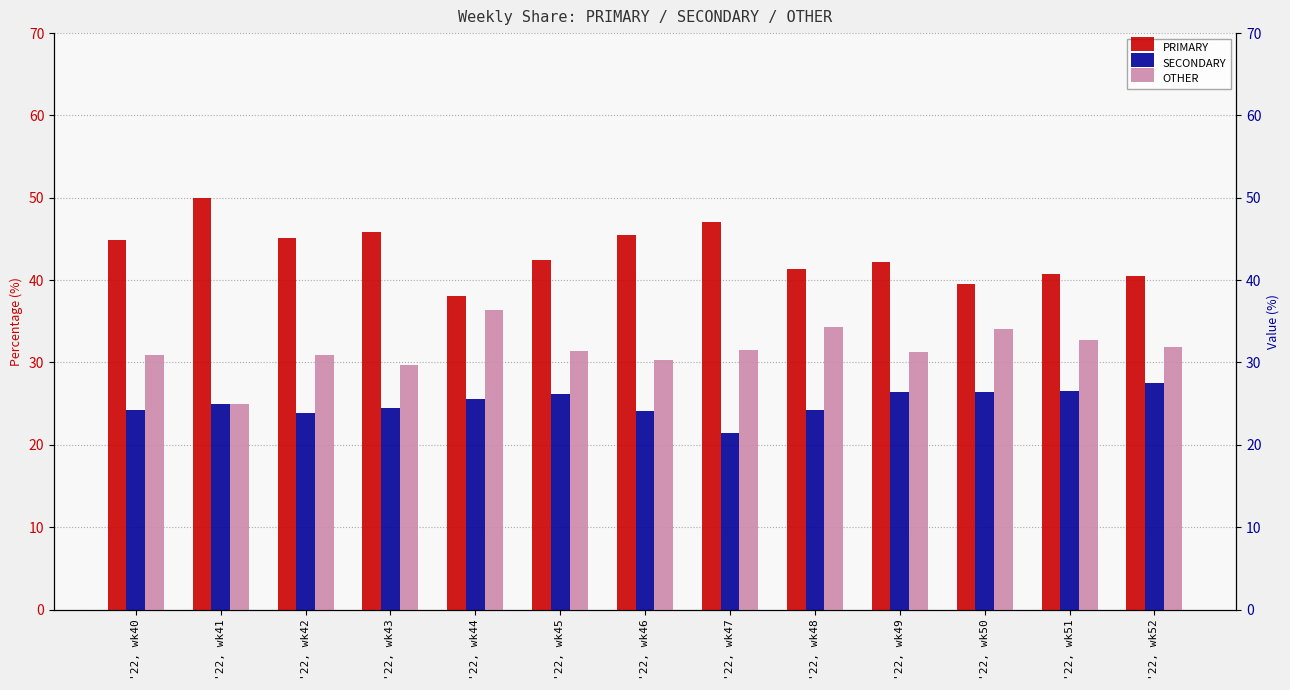

What is the sum of the OTHER values at '22, wk43 and '22, wk48?

64.0